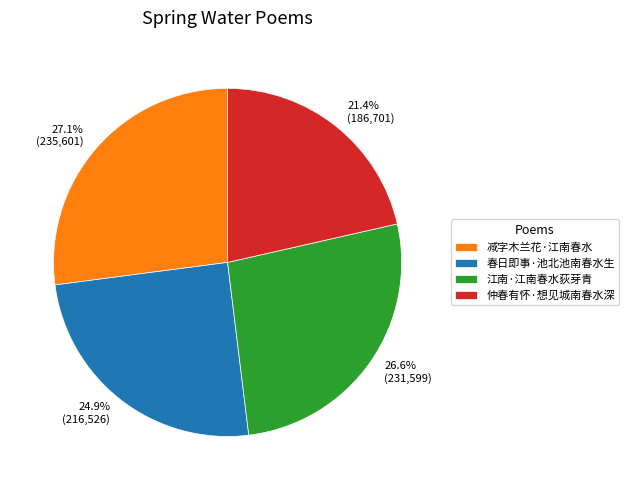

True or false: 江南·江南春水荻芽青 accounts for 32% of the total.

False